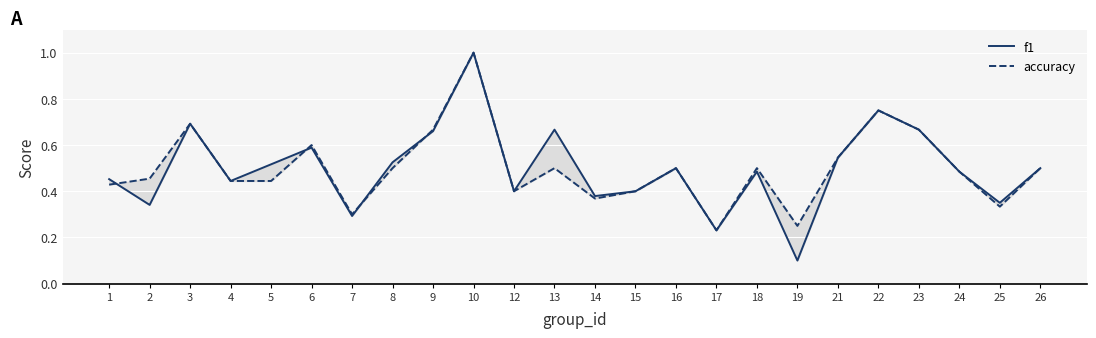

Reading left to right, transcribe all the data shown in this chart.

f1: 0.5	0.3	0.7	0.4	0.5	0.6	0.3	0.5	0.7	1.0	0.4	0.7	0.4	0.4	0.5	0.2	0.5	0.1	0.5	0.8	0.7	0.5	0.4	0.5
accuracy: 0.4	0.5	0.7	0.4	0.4	0.6	0.3	0.5	0.7	1.0	0.4	0.5	0.4	0.4	0.5	0.2	0.5	0.2	0.5	0.8	0.7	0.5	0.3	0.5